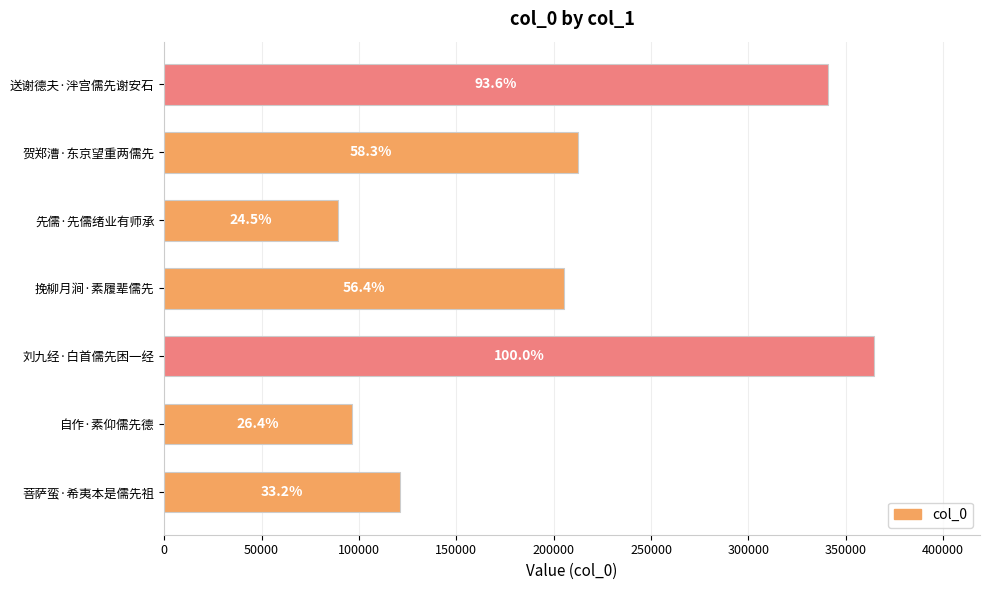

What is the minimum value shown in the chart?

89109